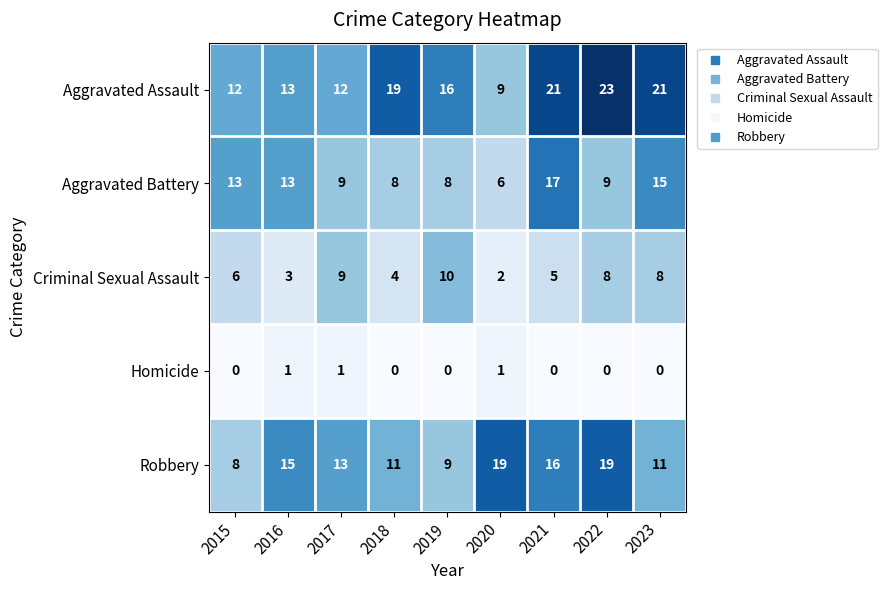

What is the sum of the Aggravated Assault values at 2021 and 2015?

33